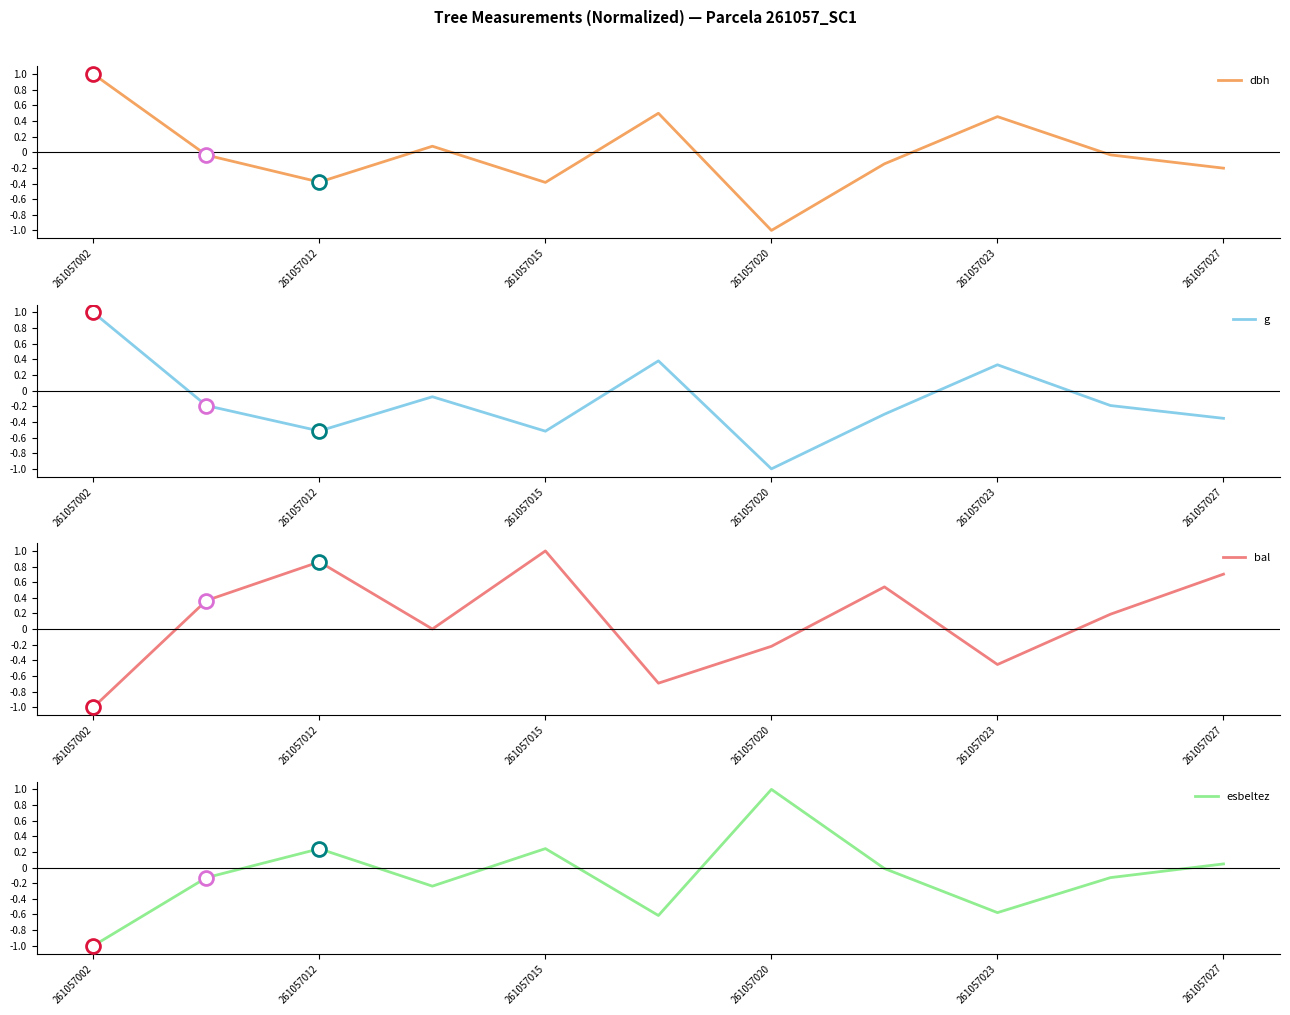

At which category does the chart reach its peak across all series?

261057002